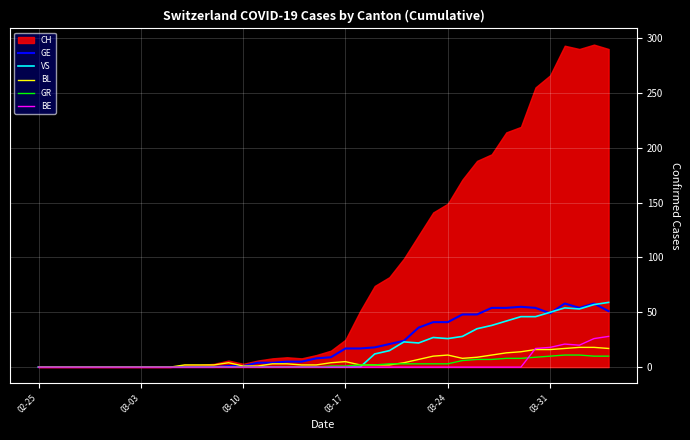

What is the maximum value for BE?

28